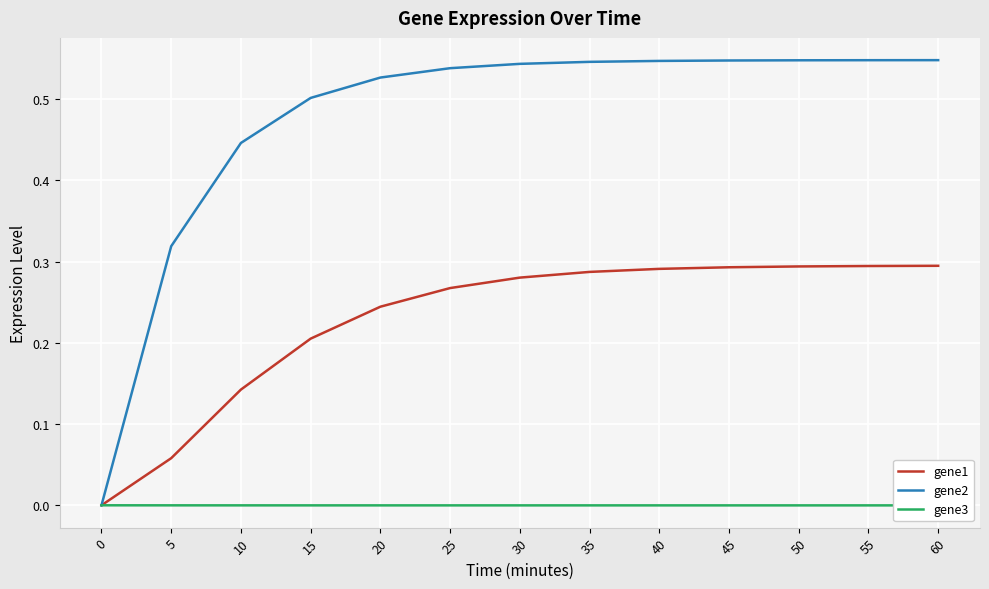

What is the difference between the highest and lowest values at 45?

0.5